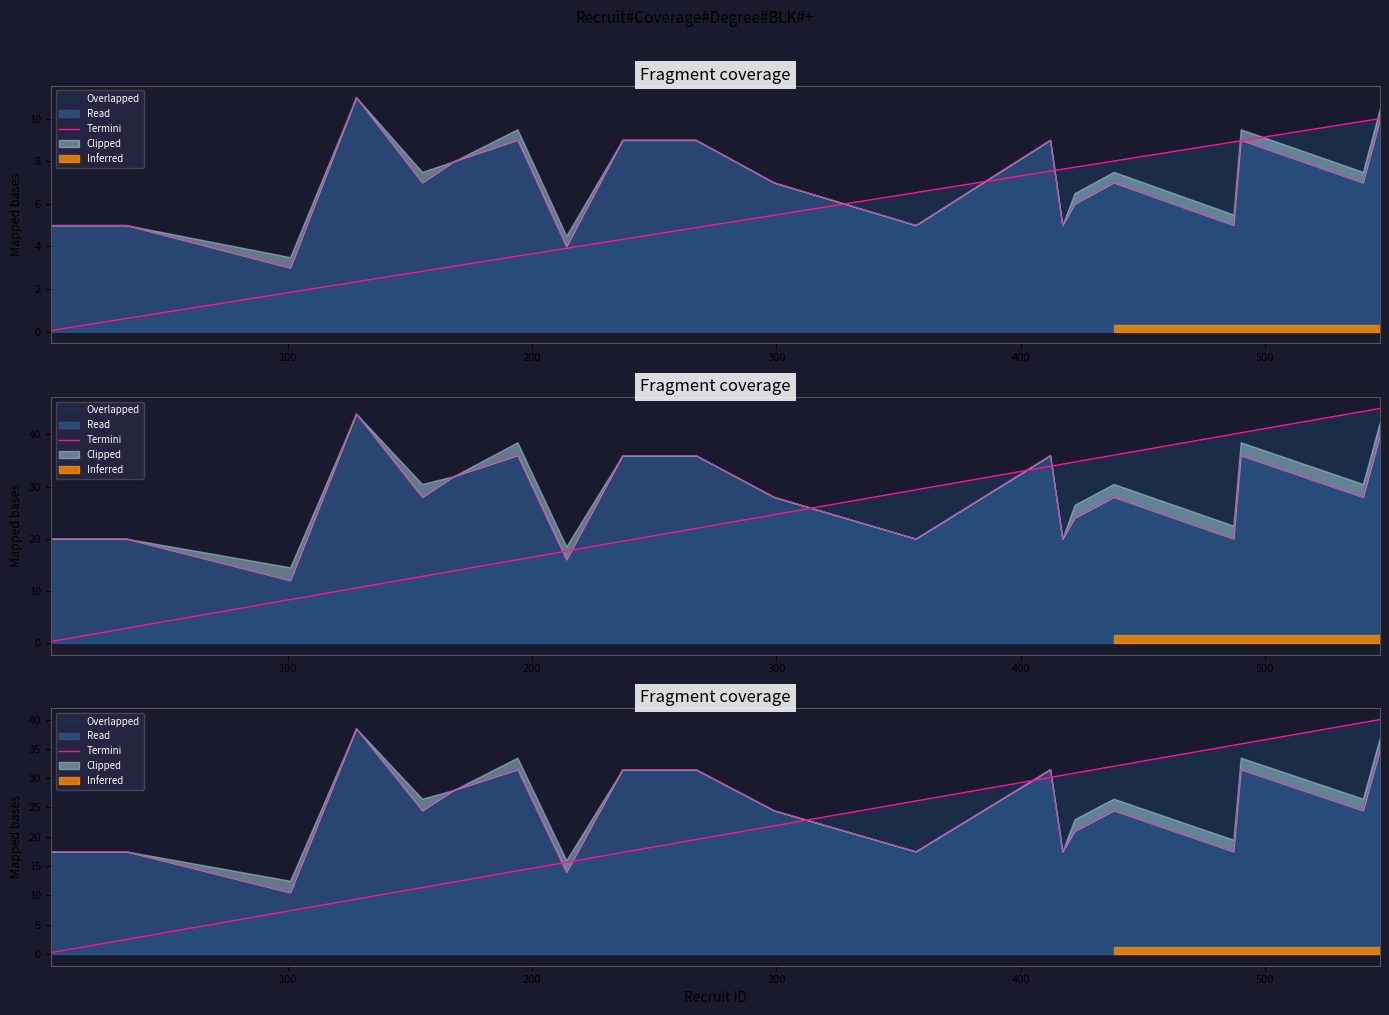

Count the number of values greater than 21.

10